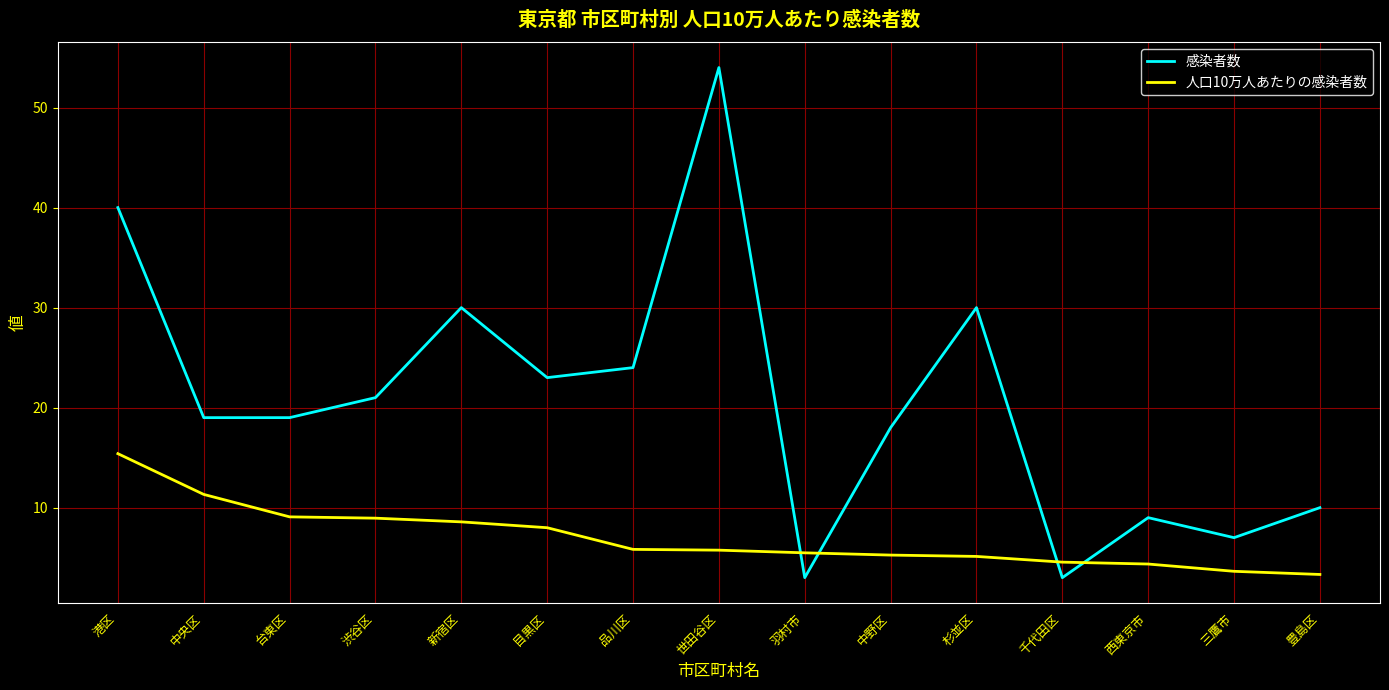

At which category does the chart reach its peak across all series?

世田谷区